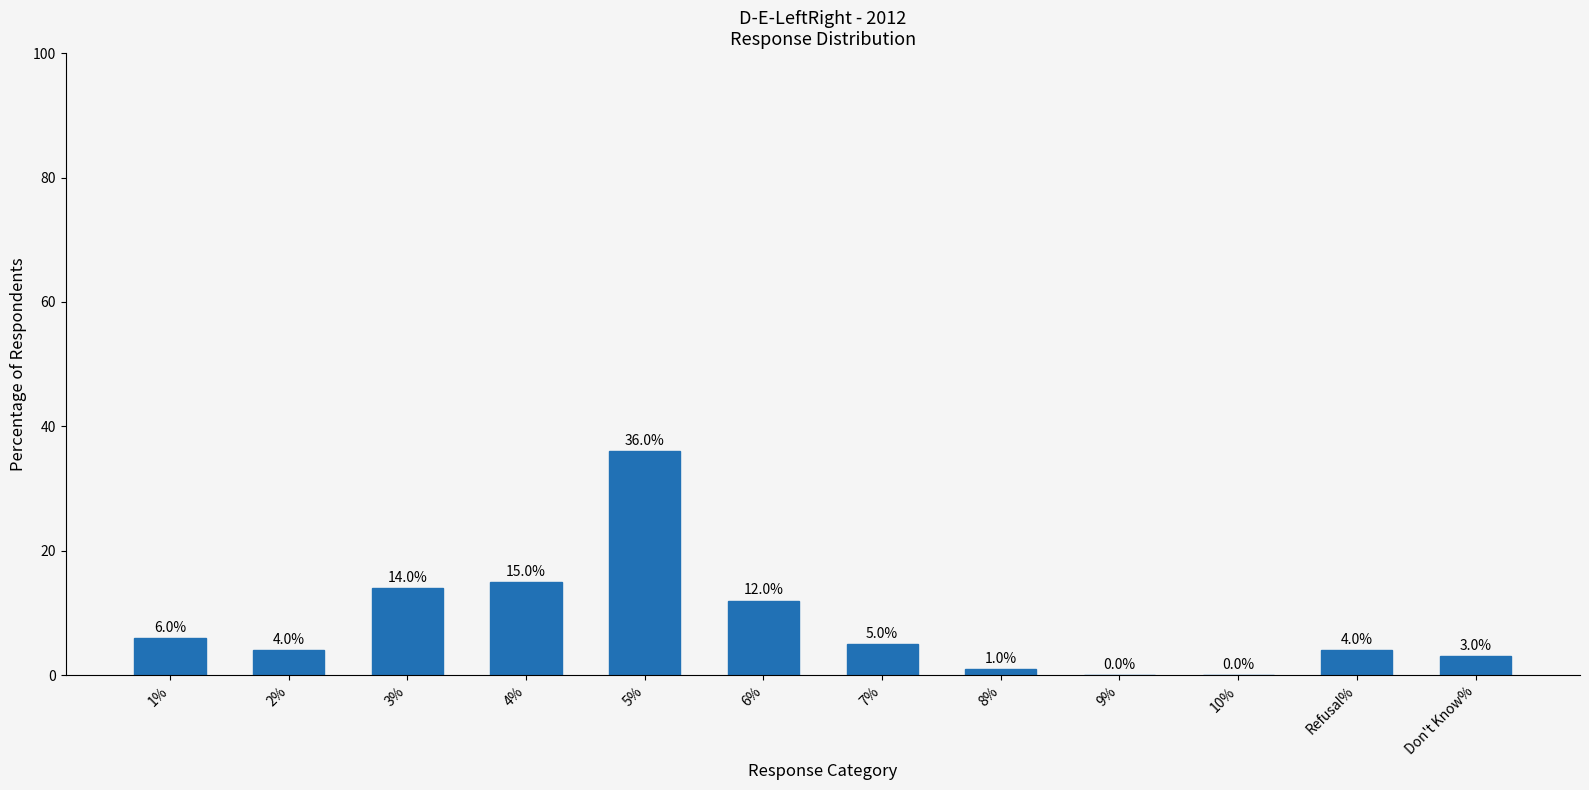

How many positive values are there?

10